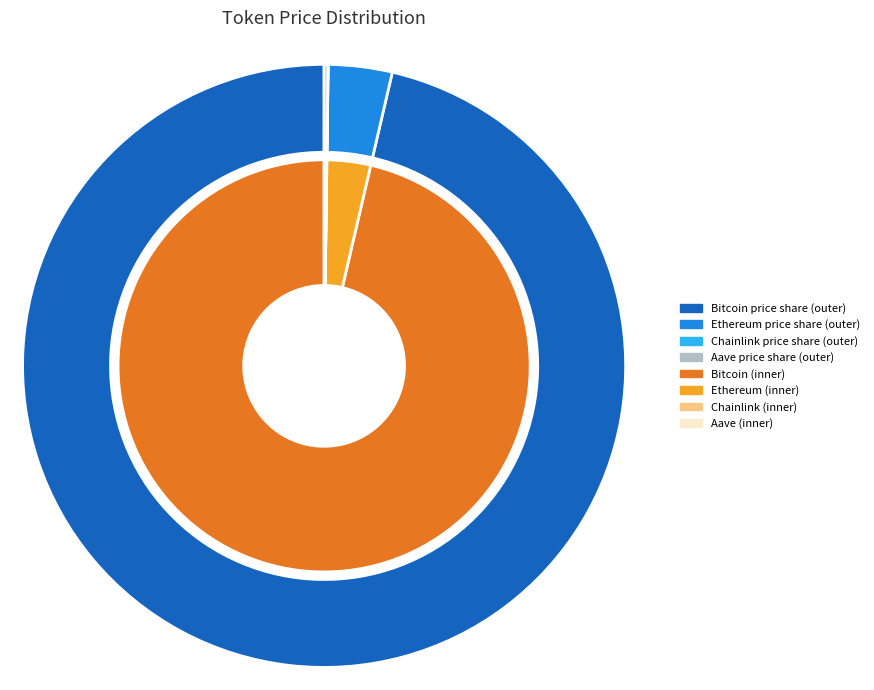

Which slice is the smallest?

Chainlink